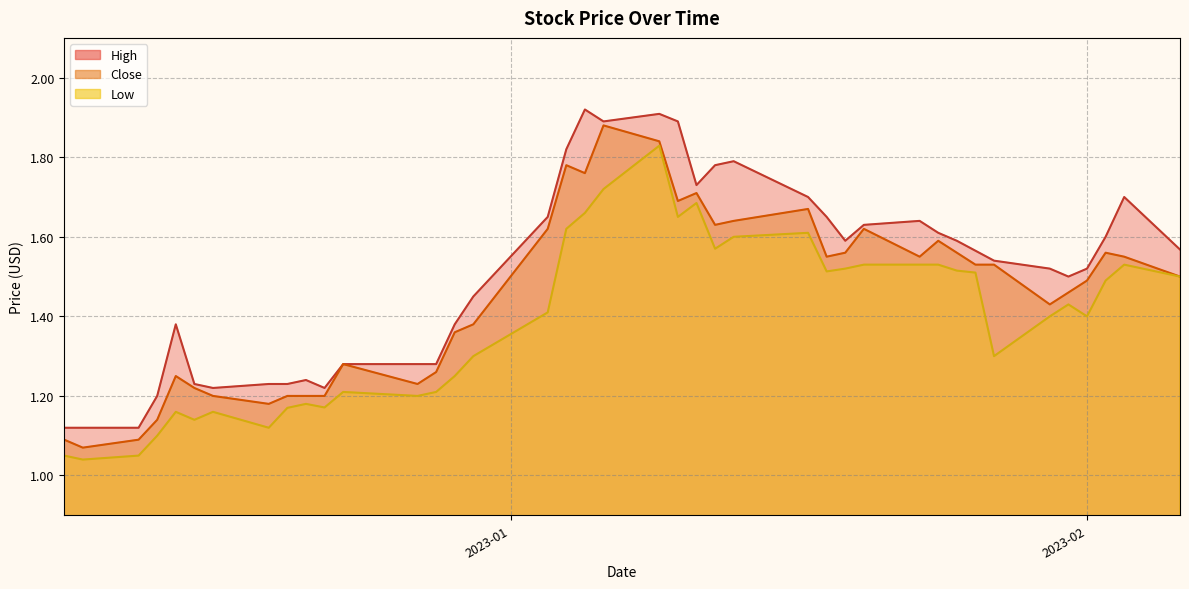

List the series in order of their overall mean, lowest first.

Low, Close, High